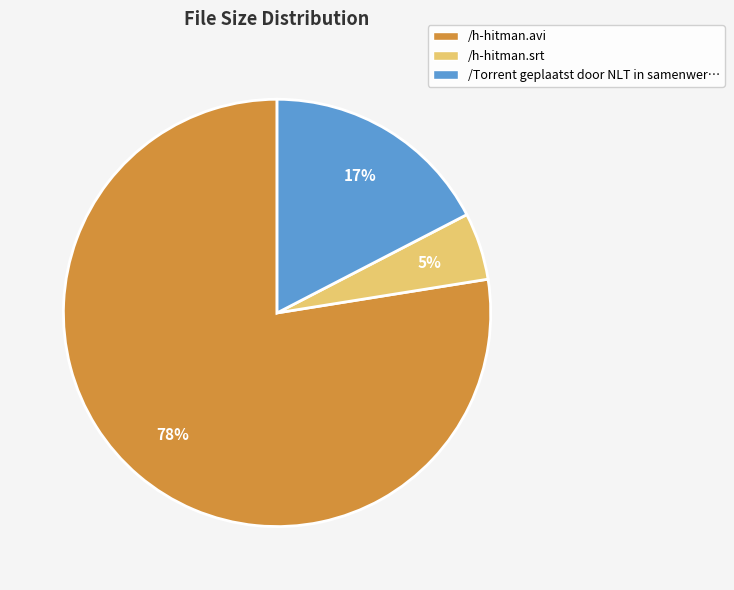

Is the sum of /h-hitman.srt and /h-hitman.avi greater than half?

Yes